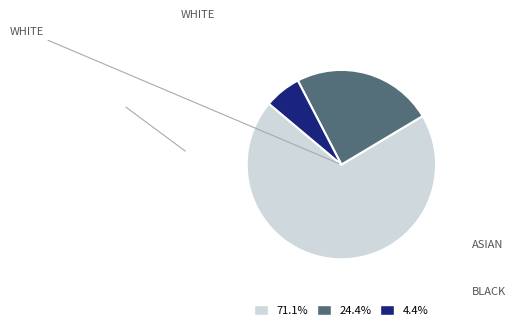

Is there any slice that represents more than half of the pie?

Yes